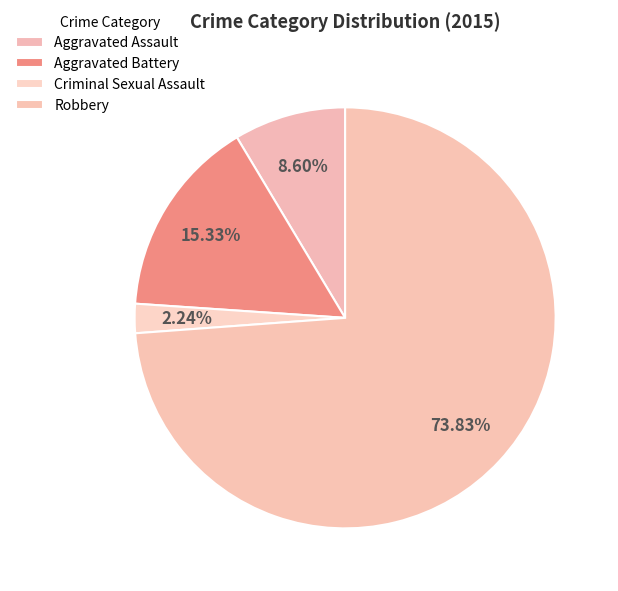

Between Robbery and Aggravated Assault, which is larger?

Robbery